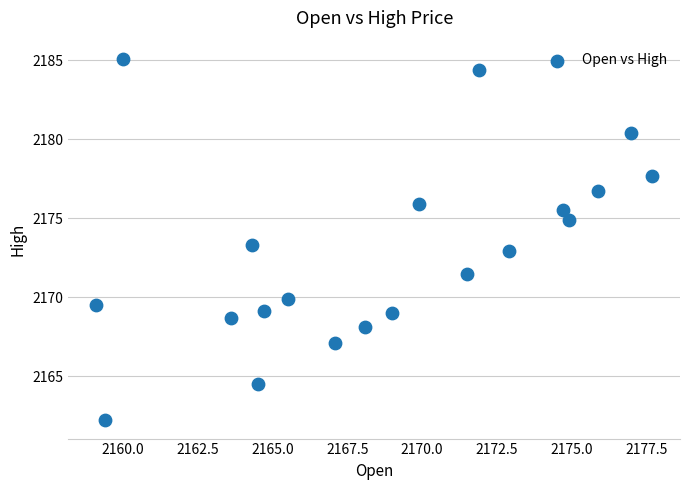

What is the range of Y values (max minus min)?

22.9